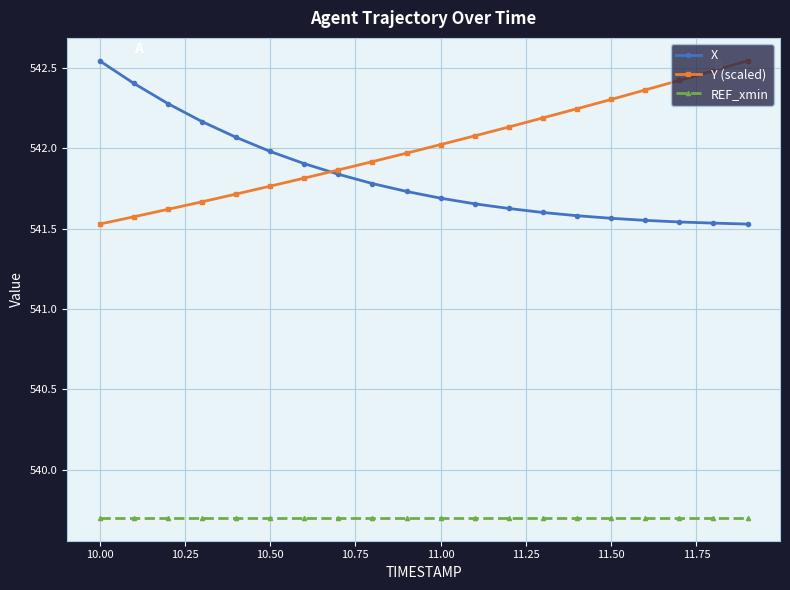

Which series has the largest total across all categories?

Y (scaled)